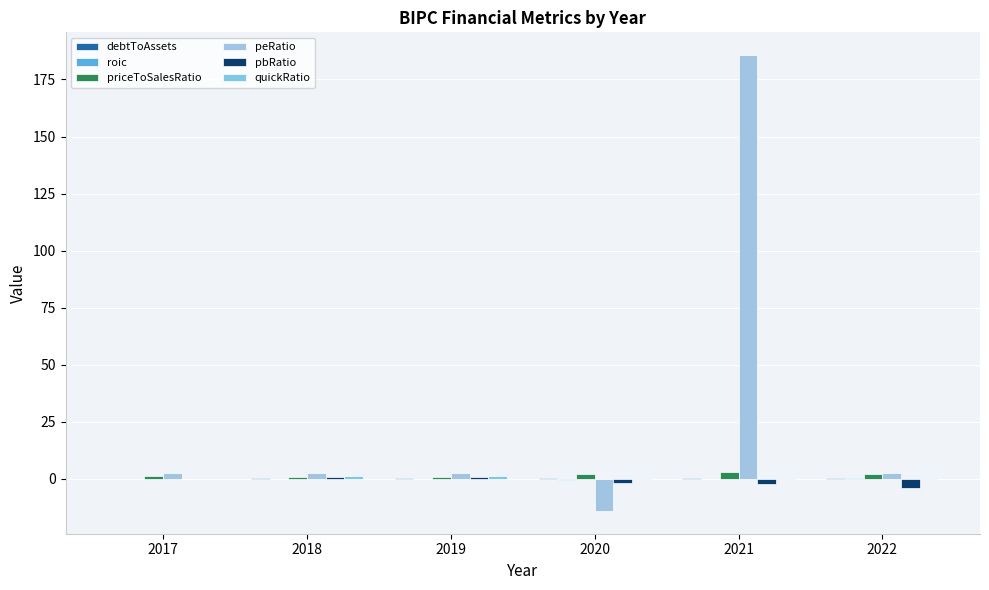

List the series in order of their peak value, highest first.

peRatio, priceToSalesRatio, quickRatio, pbRatio, roic, debtToAssets